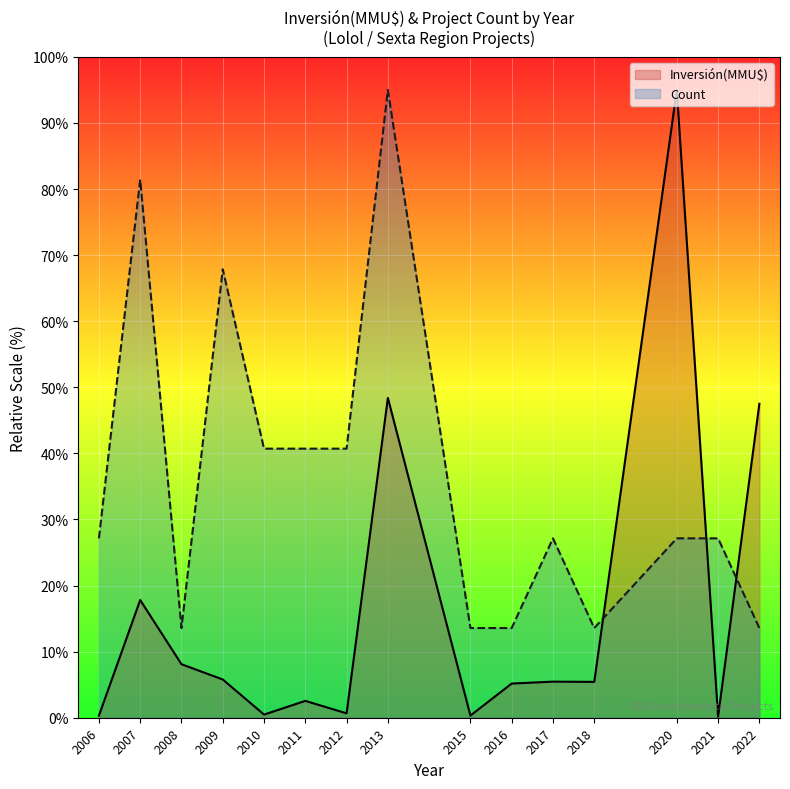

Rank the series by their maximum value, from highest to lowest.

Inversión(MMU$), Count